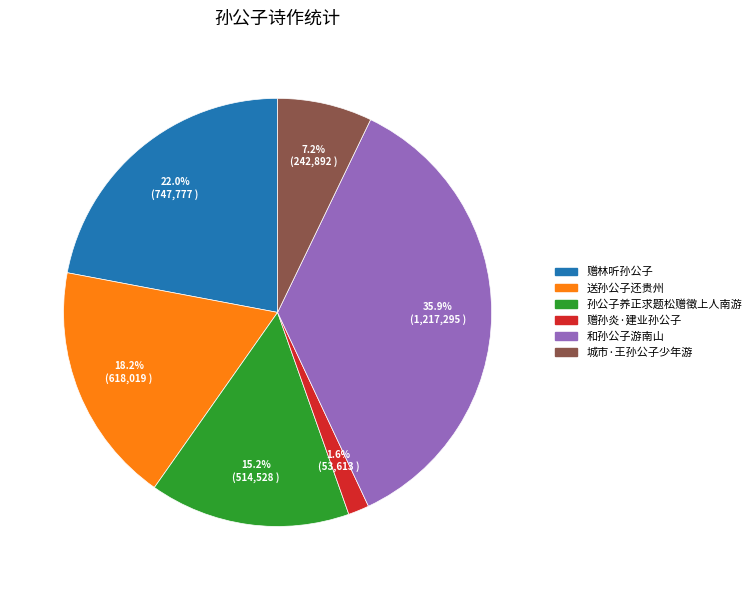

What portion of the pie excludes 孙公子养正求题松赠徵上人南游?

84.8%